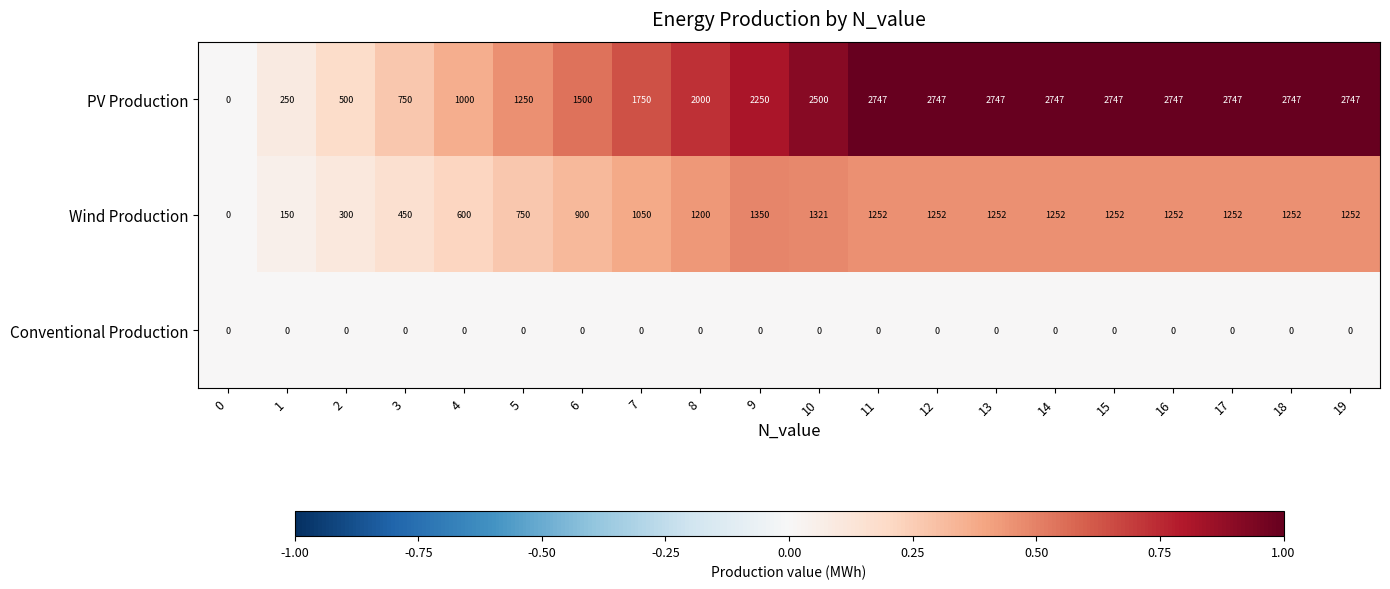

List the series in order of their peak value, lowest first.

Conventional Production, Wind Production, PV Production